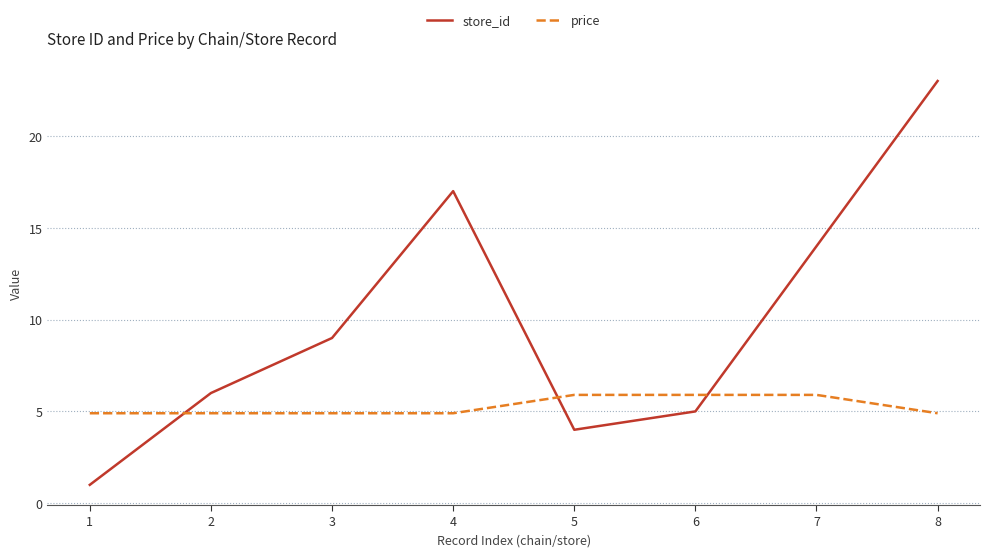

The value of price at 4 is 4.9. True or false?

True